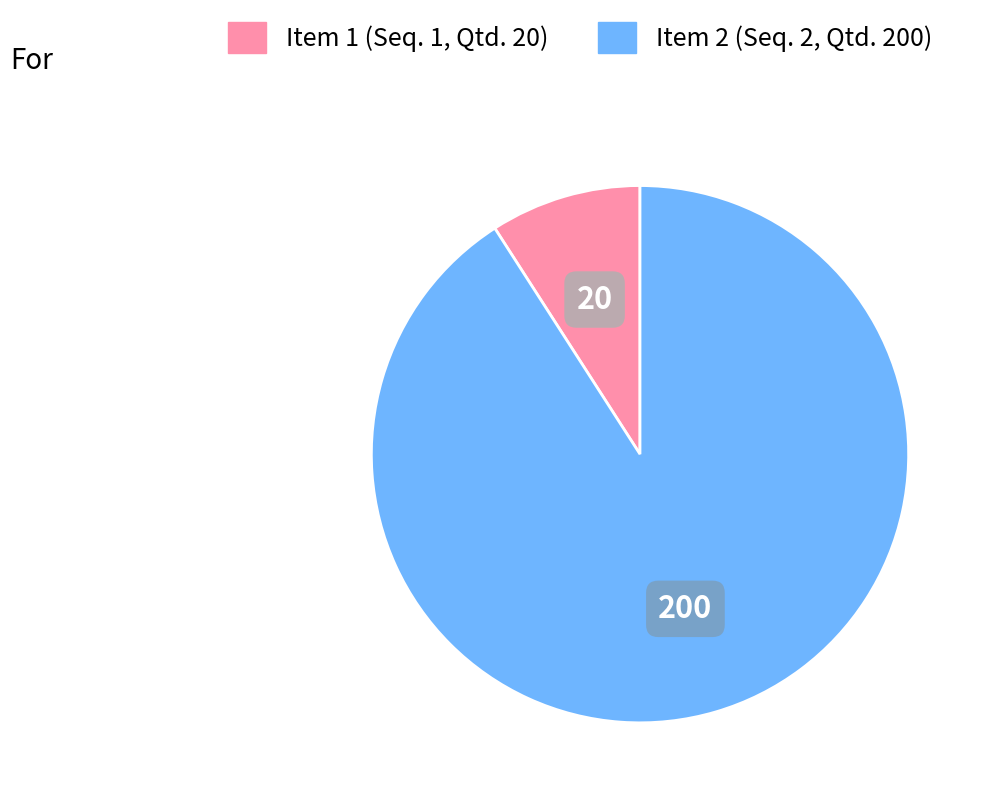

Is there a majority slice in this chart?

Yes